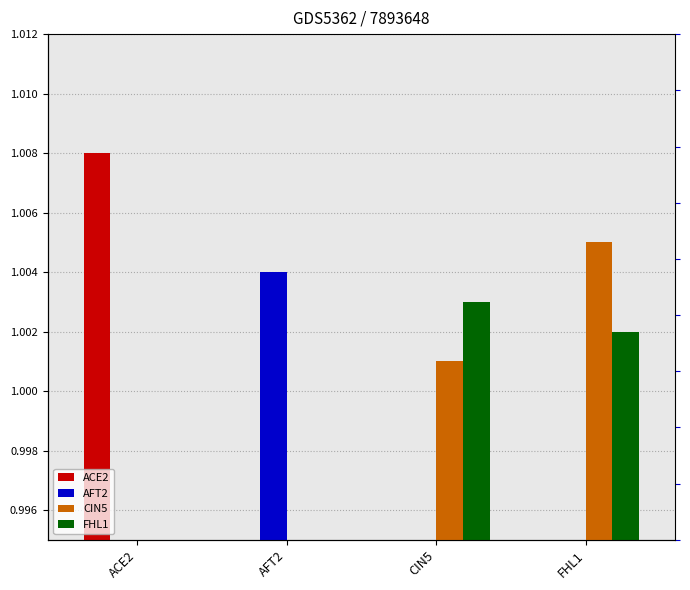

What is the difference between the highest and lowest values at FHL1?

1.0